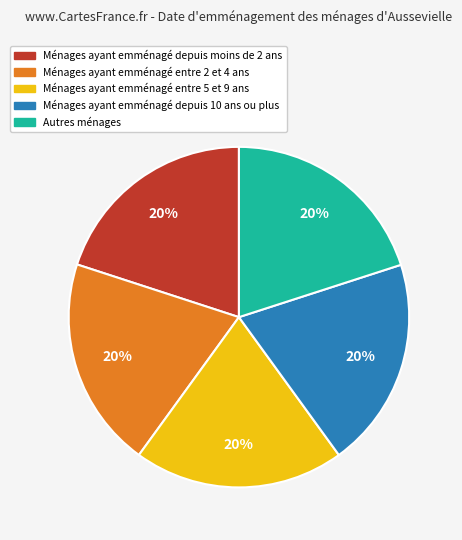

To the nearest percent, what percentage of the pie is Ménages ayant emménagé entre 5 et 9 ans?

20%